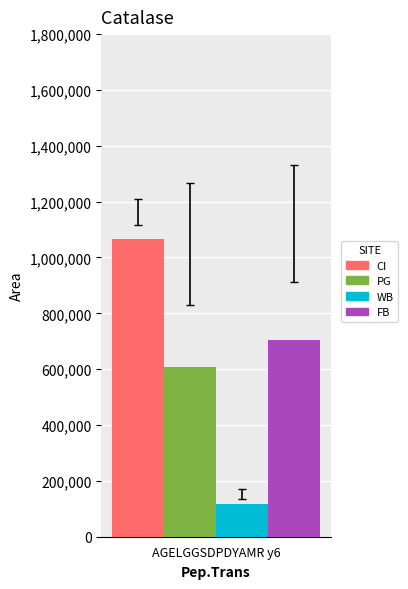

Which series has the widest spread of values?

CI